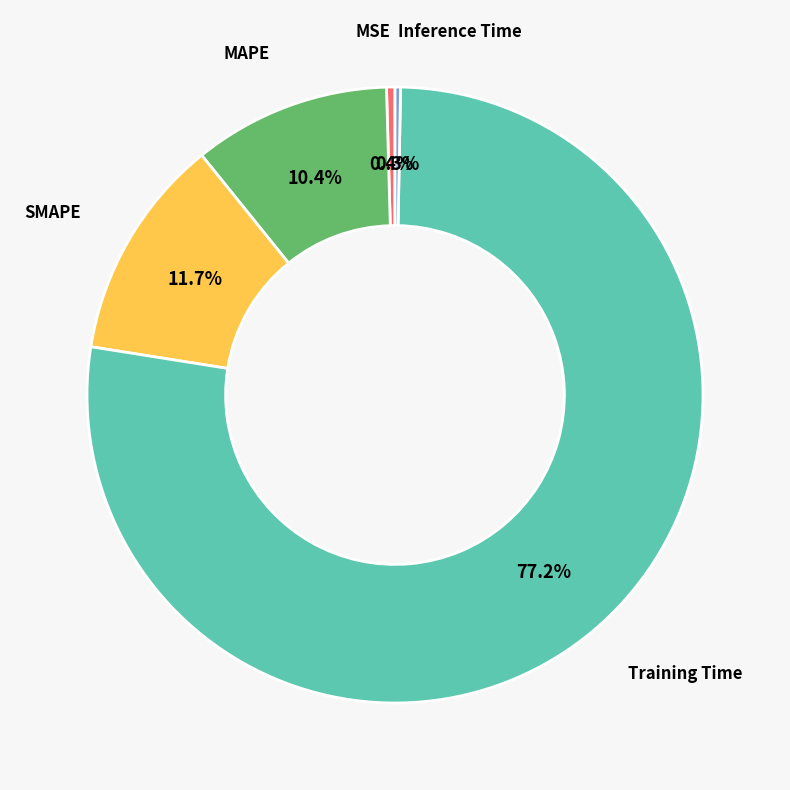

Which slice is the largest?

Training Time